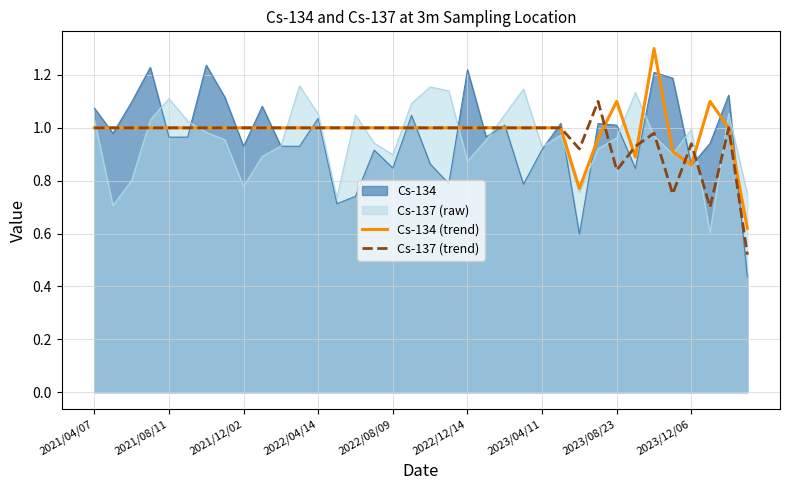

Which series has the widest spread of values?

Cs-134